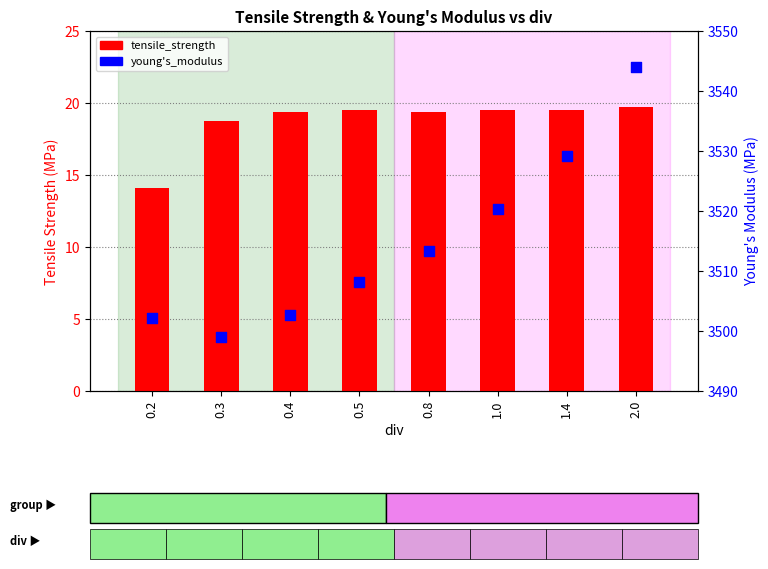

What is the total value across all series at 1.4?

3548.7